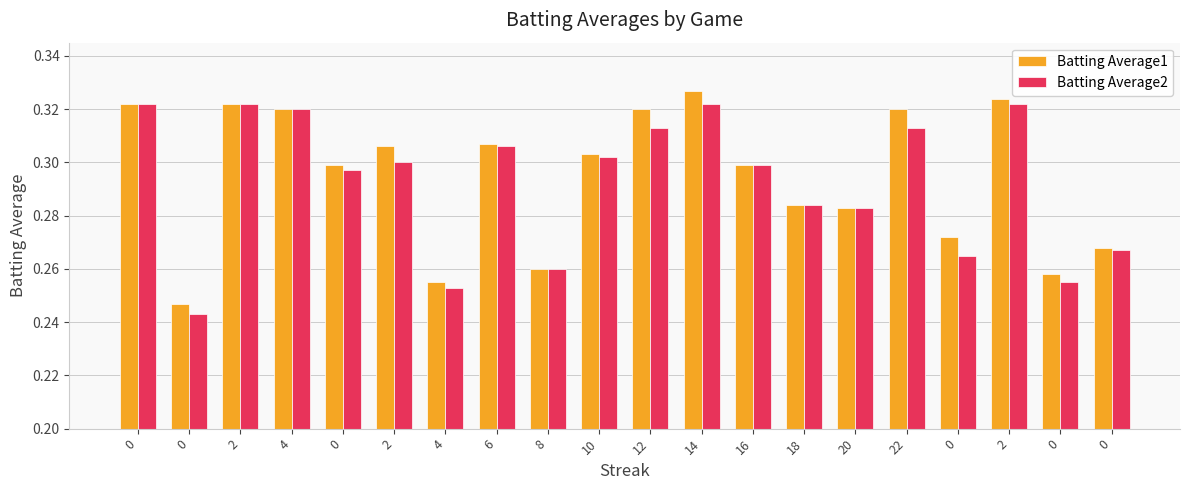

How many groups of bars are there?

20